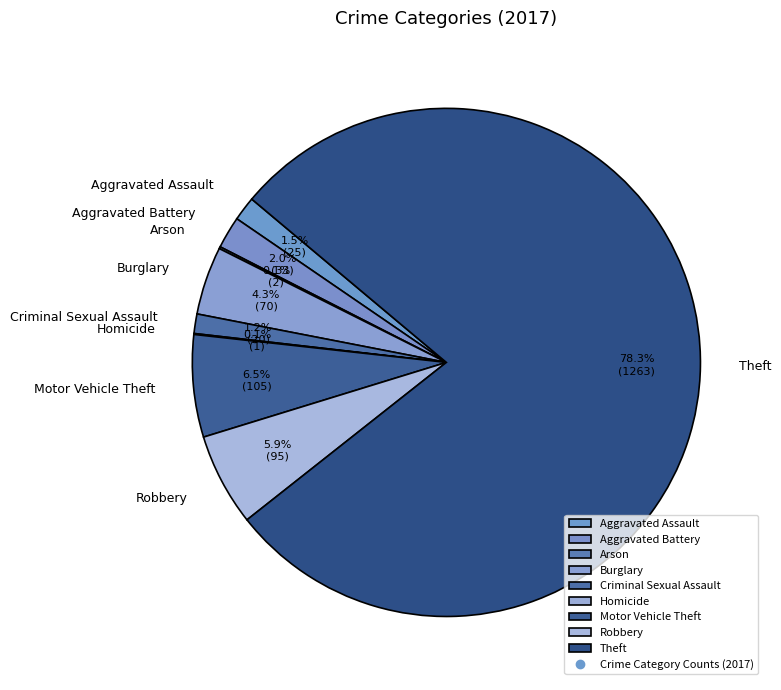

Combined, do Theft and Robbery account for over 50%?

Yes